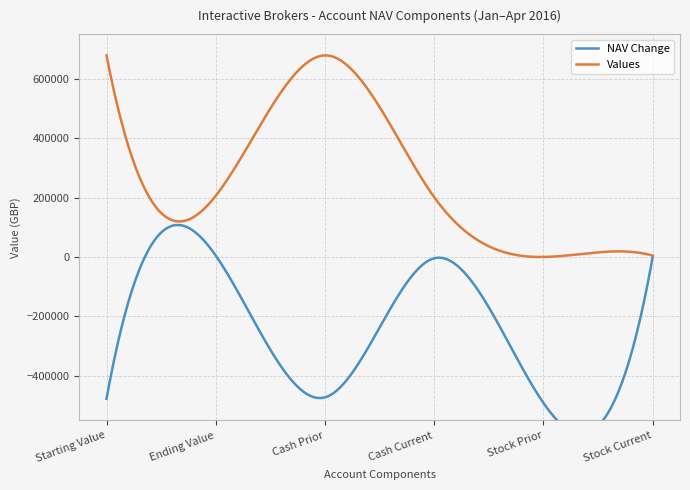

True or false: Values has a value of 37.6 at Stock Prior.

True